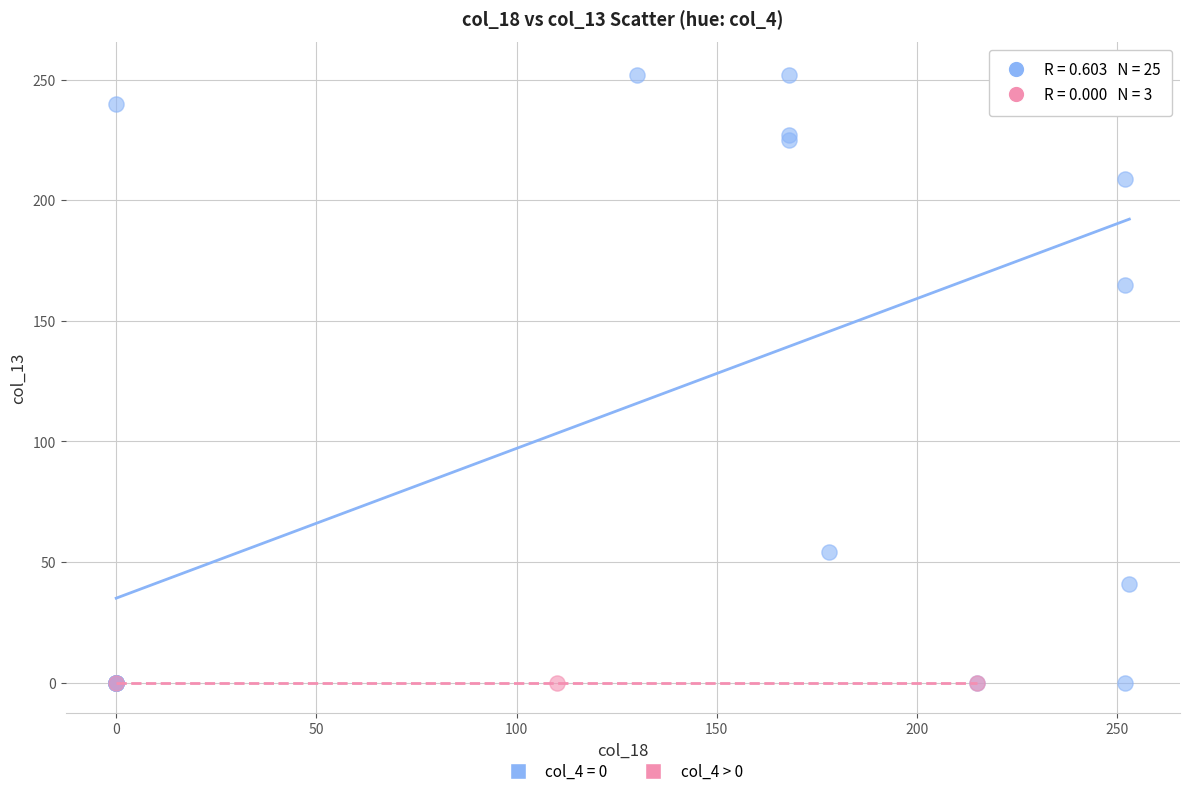

Which series reaches the maximum Y coordinate?

col_4 = 0